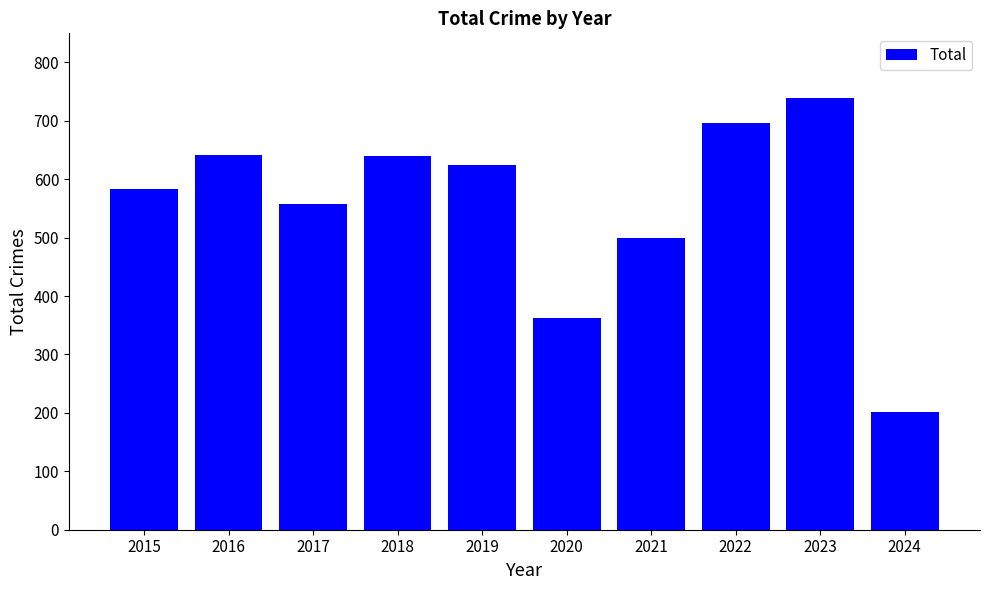

At which category does the chart reach its minimum across all series?

2024